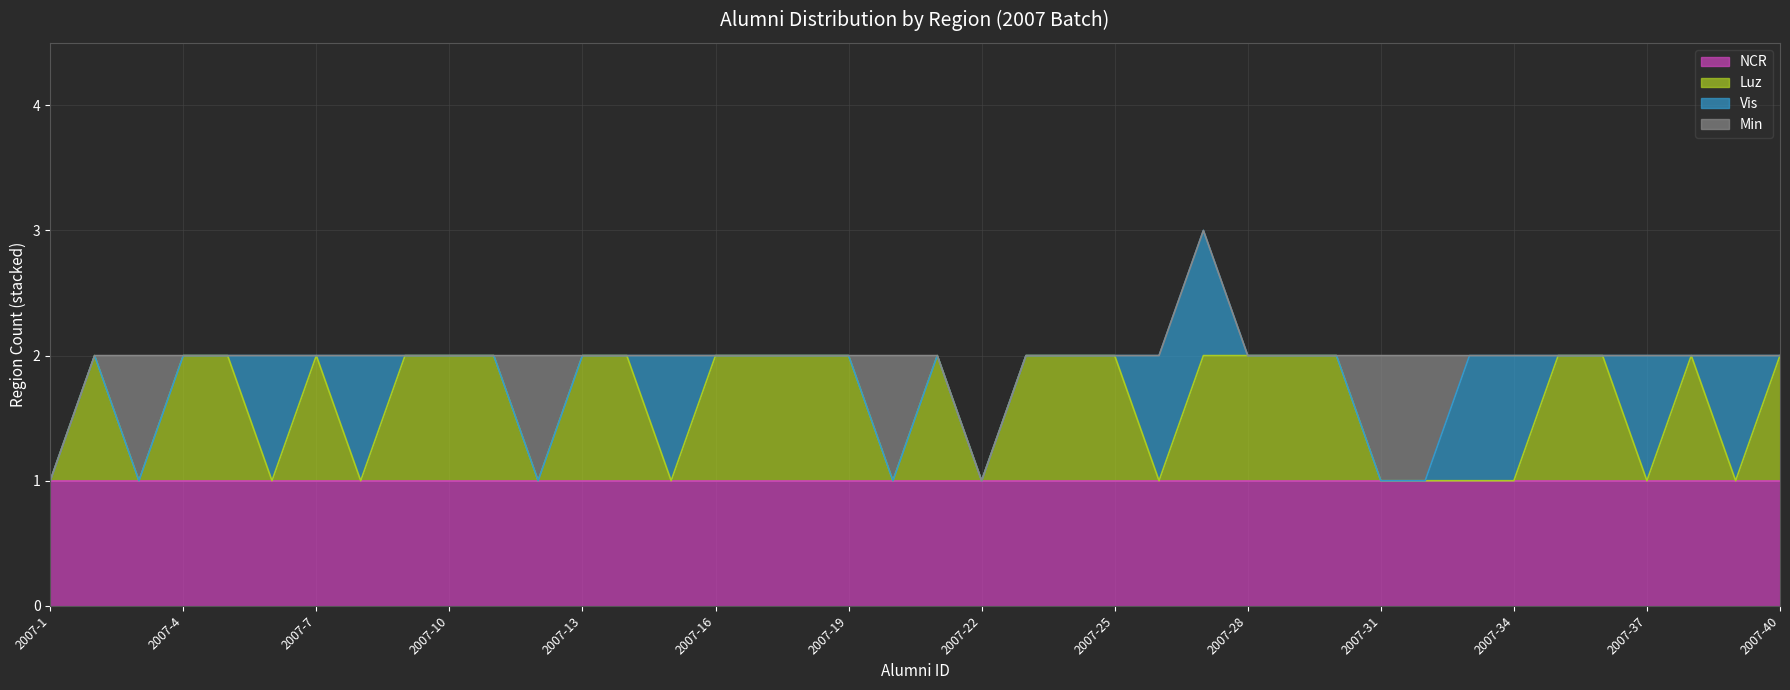

Is it true that Min equals 0 at 2007-36?

False